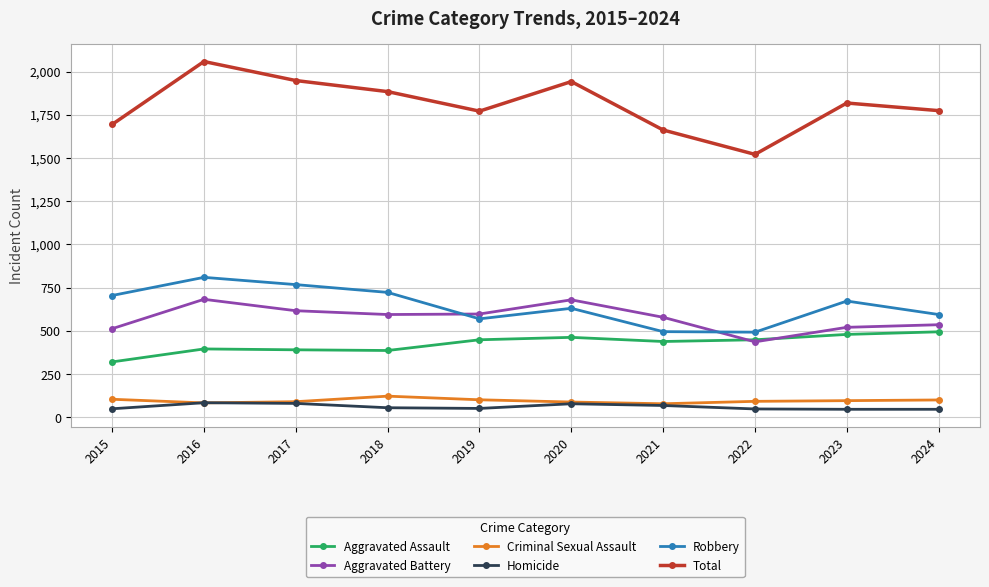

Where is the first local maximum for Aggravated Battery?

2016